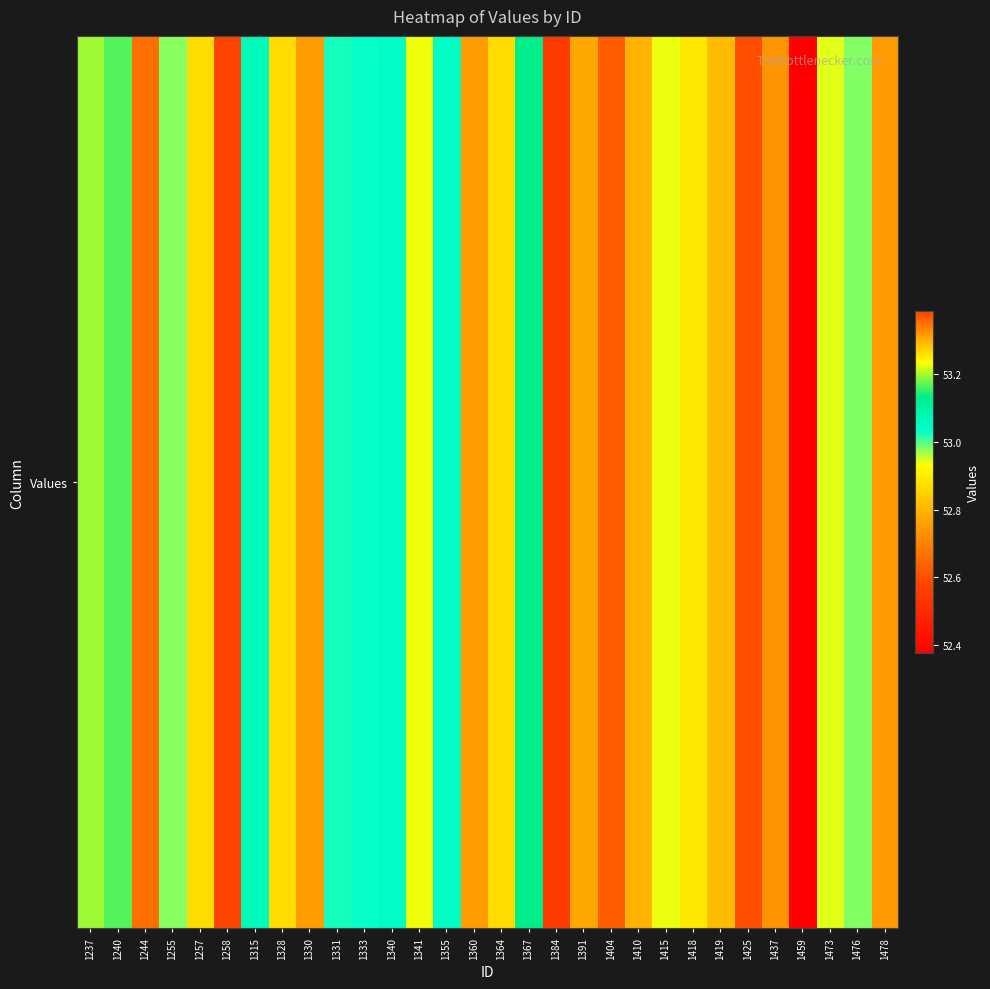

The value at 1419 is 88.6. True or false?

False